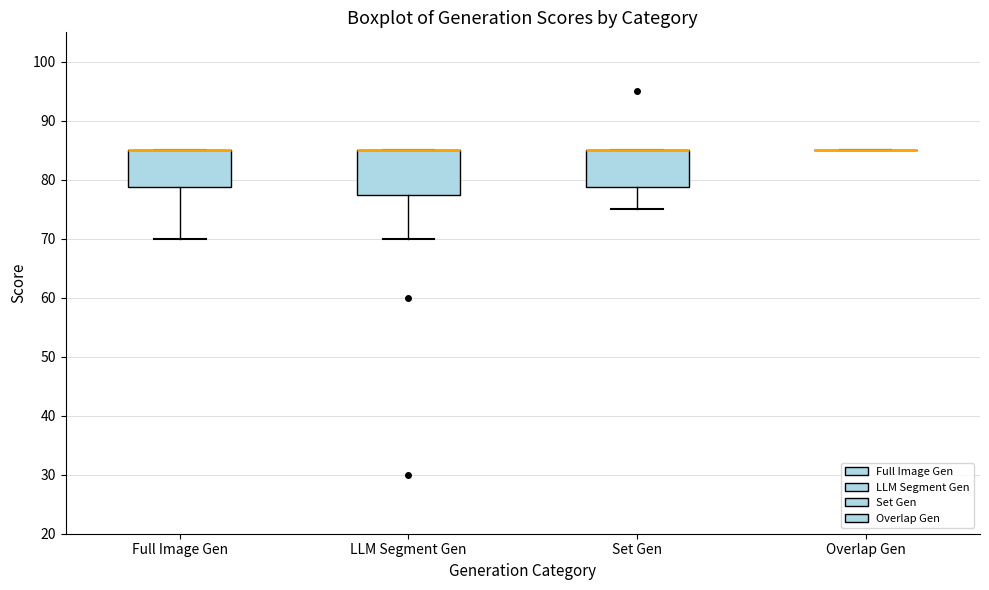

Reading left to right, transcribe this box plot: for each box, give where its median line is, the range the box spans, and where its two whiskers end, as read against the y-axis. The values are not printed on the chart, so give them approximately, as read against the axis.

Full Image Gen: median 85 (drawn on the box's upper edge), box 79 to 85, whiskers 70 to 85
LLM Segment Gen: median 85 (drawn on the box's upper edge), box 78 to 85, whiskers 70 to 85
Set Gen: median 85 (drawn on the box's upper edge), box 79 to 85, whiskers 75 to 85
Overlap Gen: box collapsed to a line at 85, whiskers 85 to 85